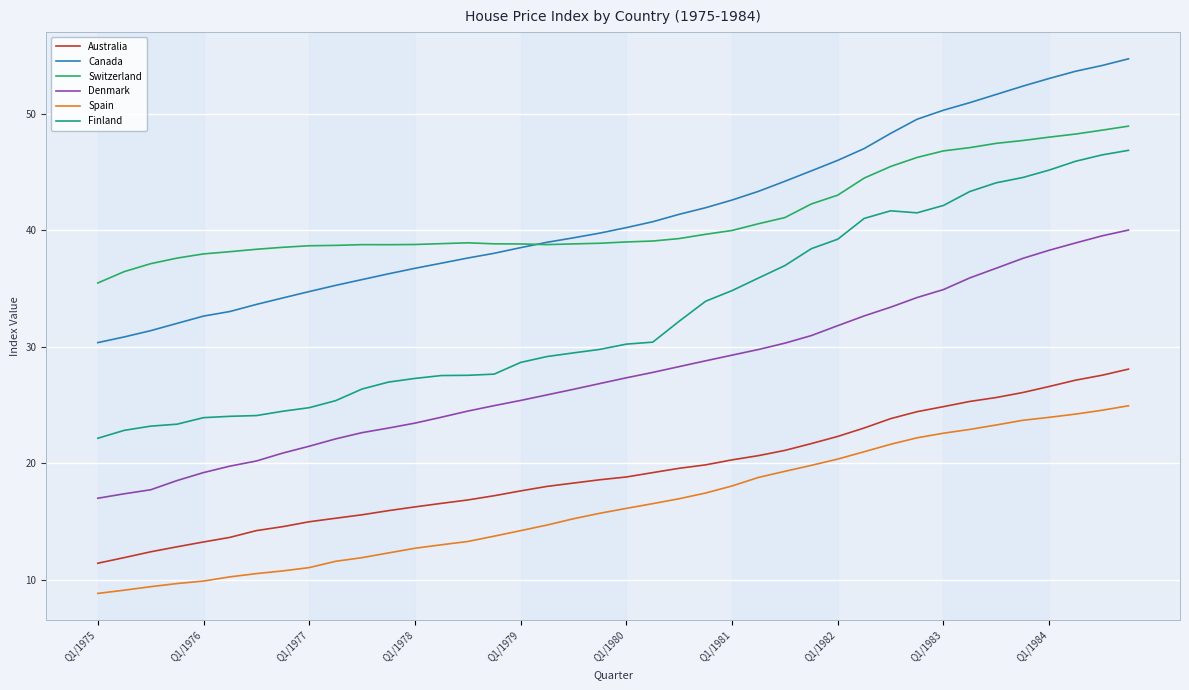

How many times do Canada and Switzerland cross each other?

1